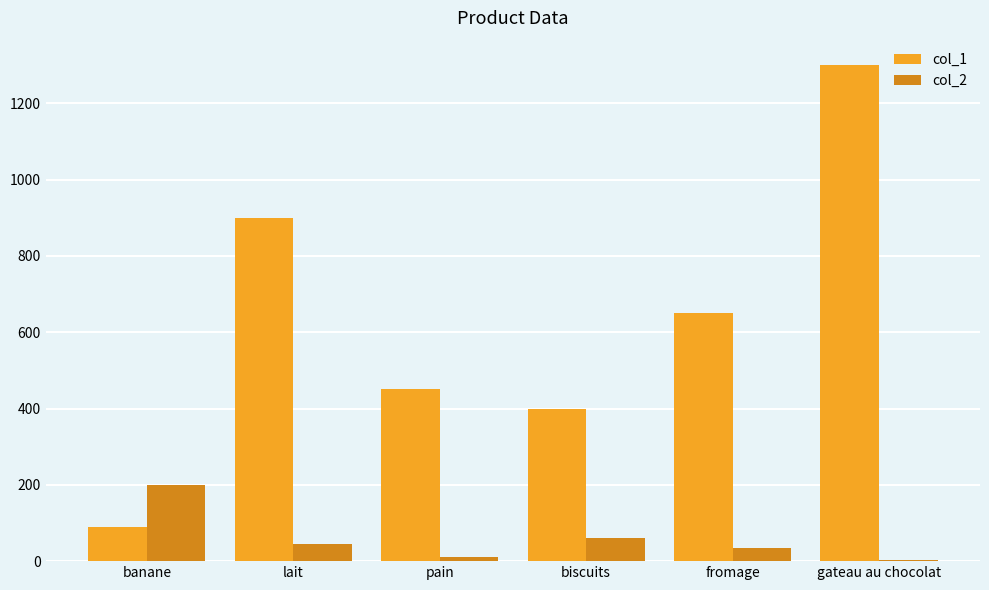

Reading left to right, extract all data points from this chart.

col_1: 89	899	450	399	650	1299
col_2: 200	45	12	60	34	4